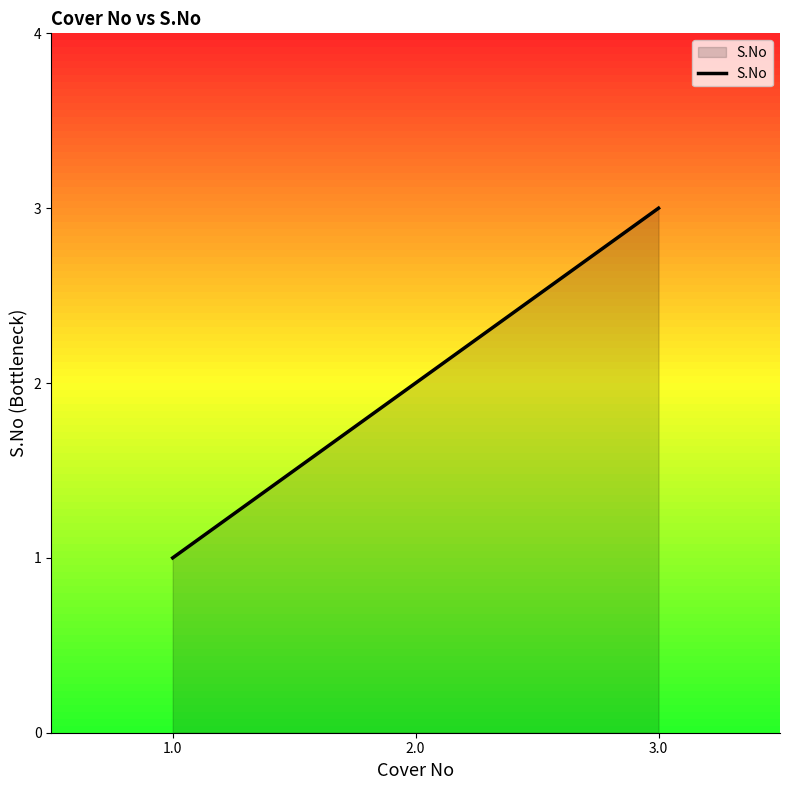

What is the ratio of the value at 1.0 to the value at 3.0?

0.3